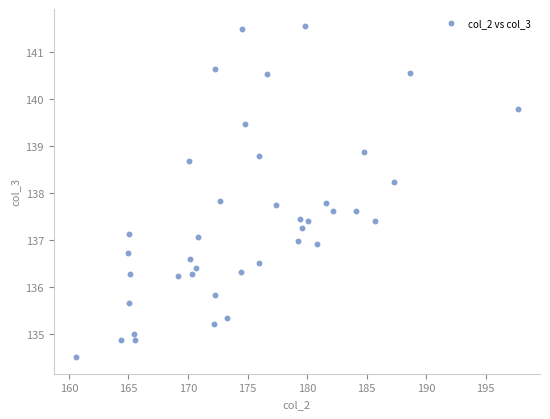

What is the range of X values (max minus min)?

37.1